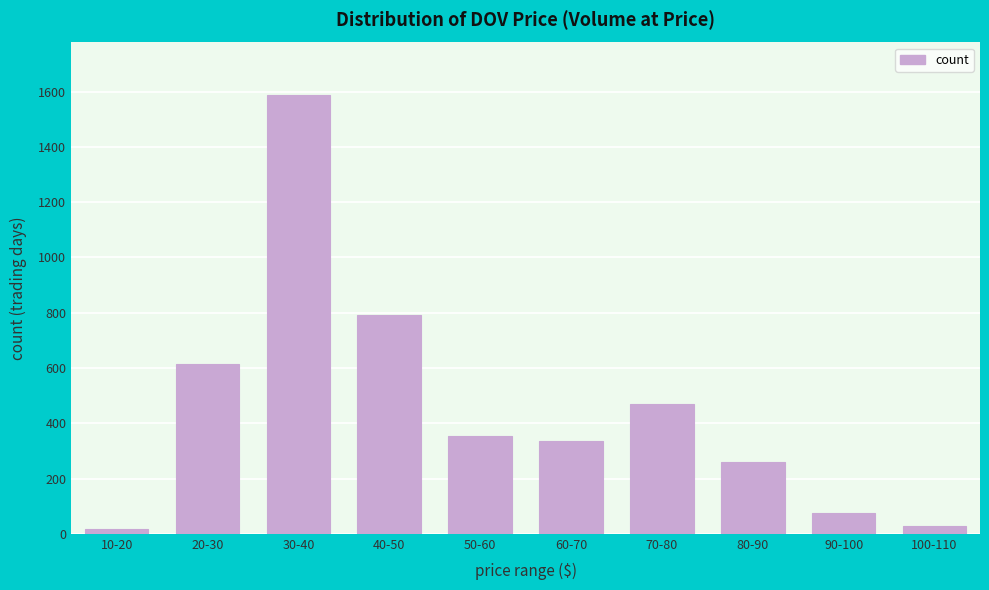

Reading left to right, what are all the values shown in this chart?

10-20=18	20-30=613	30-40=1587	40-50=791	50-60=353	60-70=336	70-80=468	80-90=260	90-100=76	100-110=29